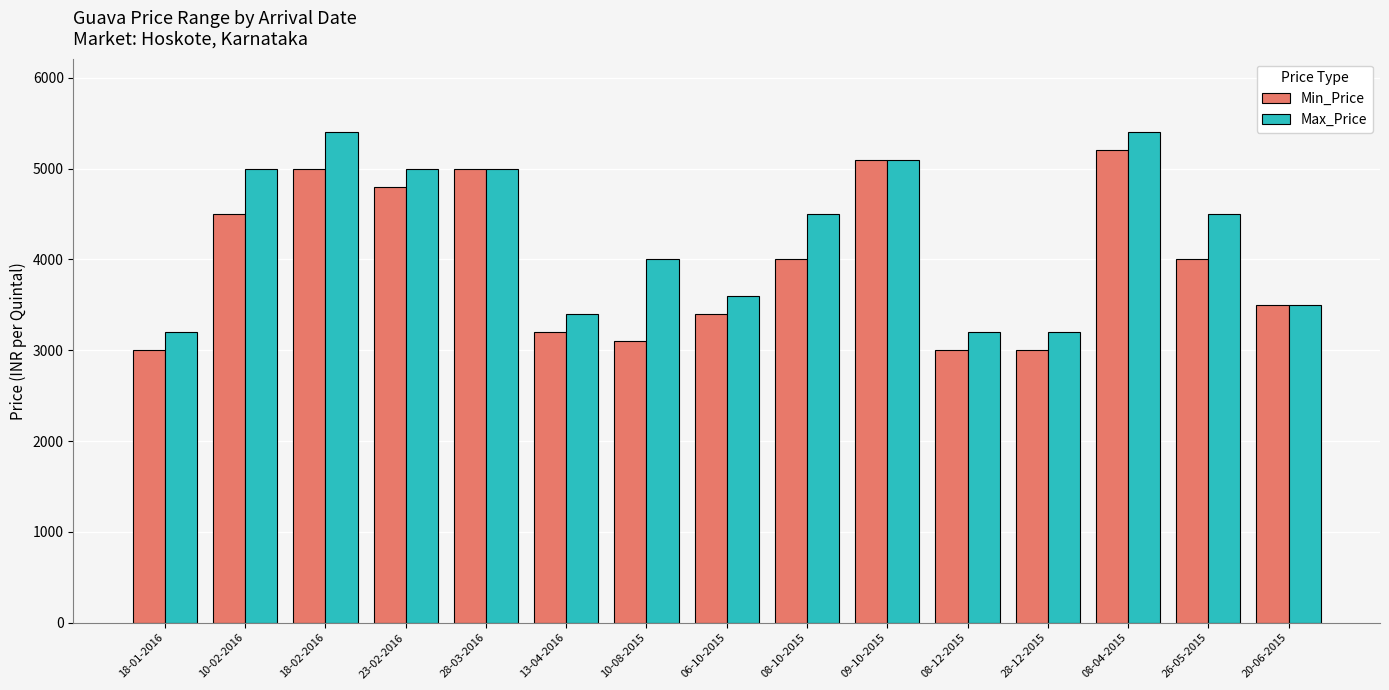

What is the sum of all Max_Price values?

64000